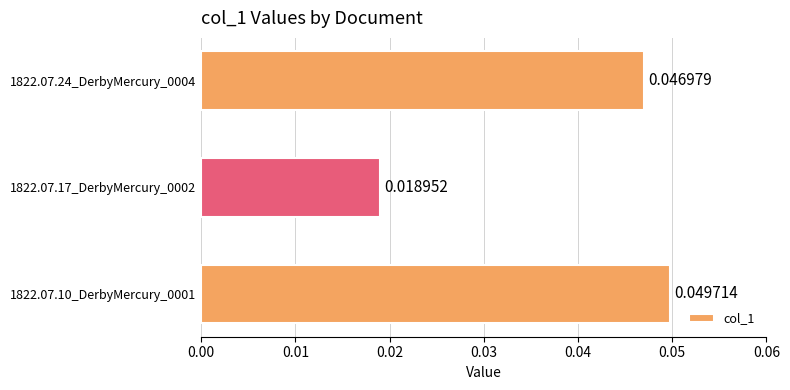

Rank the categories by value from highest to lowest.

1822.07.10_DerbyMercury_0001, 1822.07.24_DerbyMercury_0004, 1822.07.17_DerbyMercury_0002